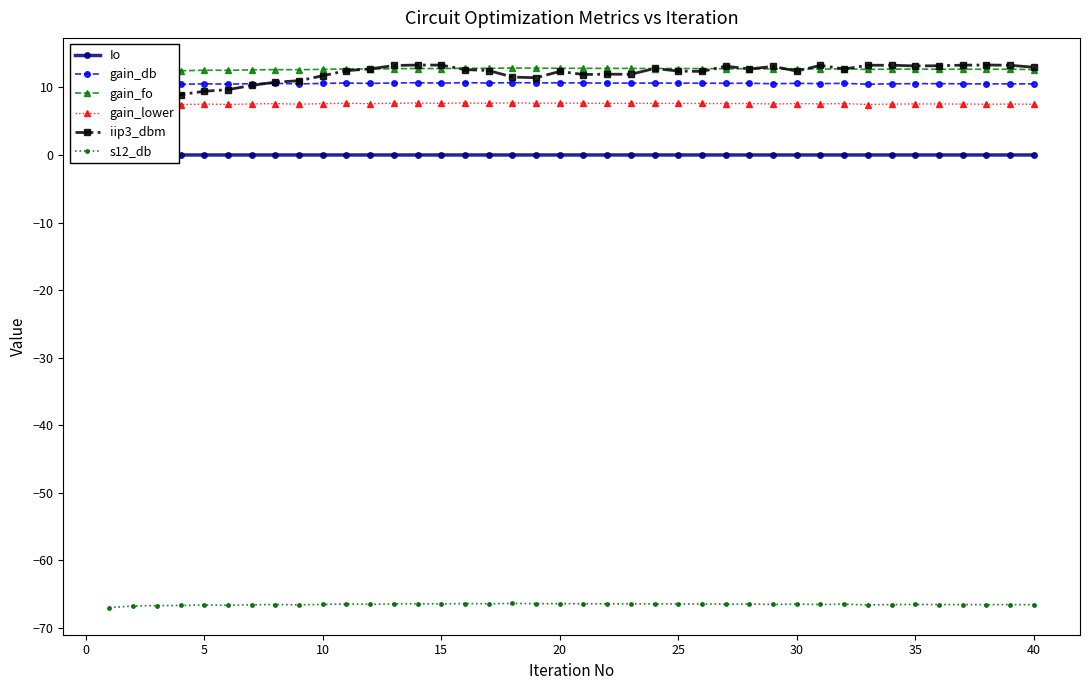

What is the maximum value for s12_db?

-66.4